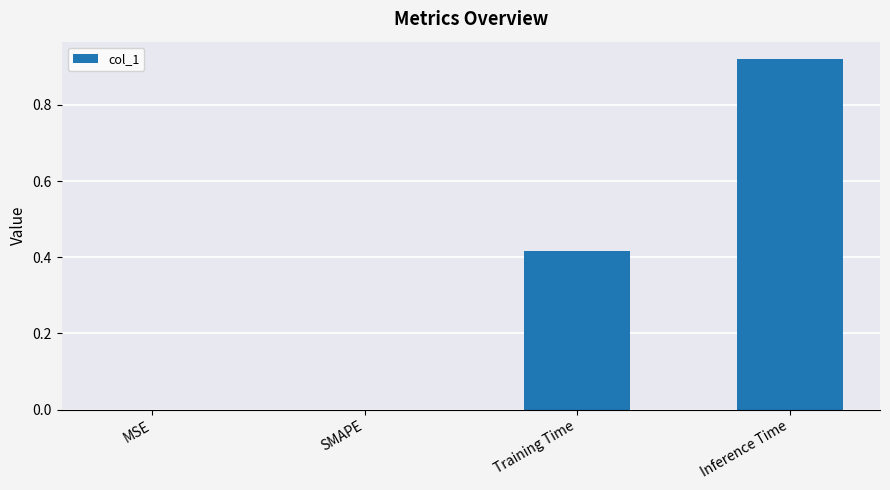

What is the average value?

0.3